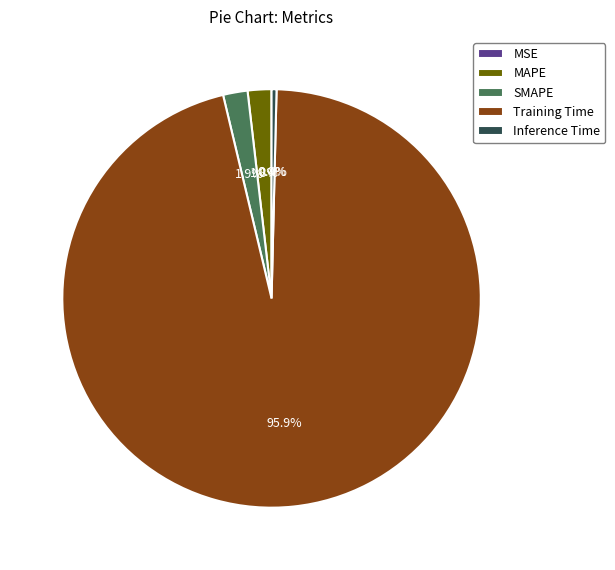

To the nearest percent, what is the combined percentage of Inference Time and SMAPE?

2%